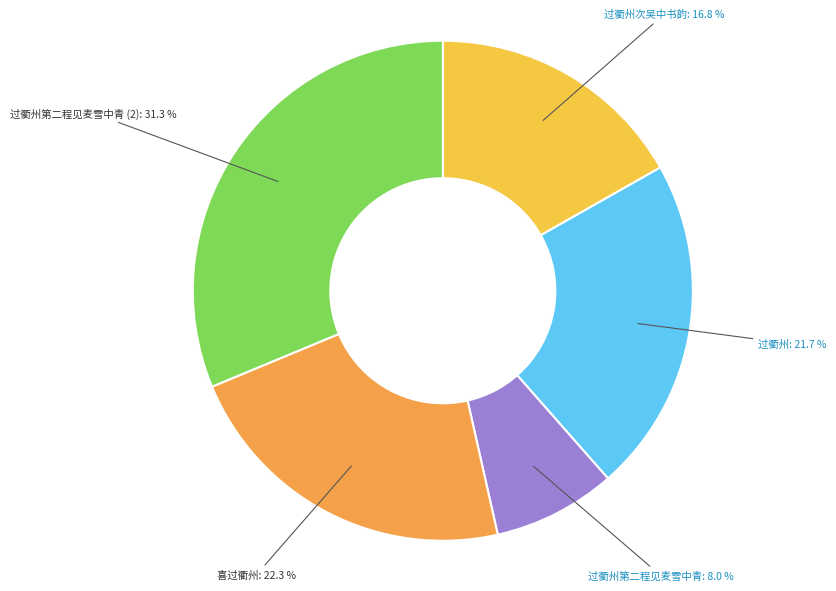

How many slices are in this pie chart?

5